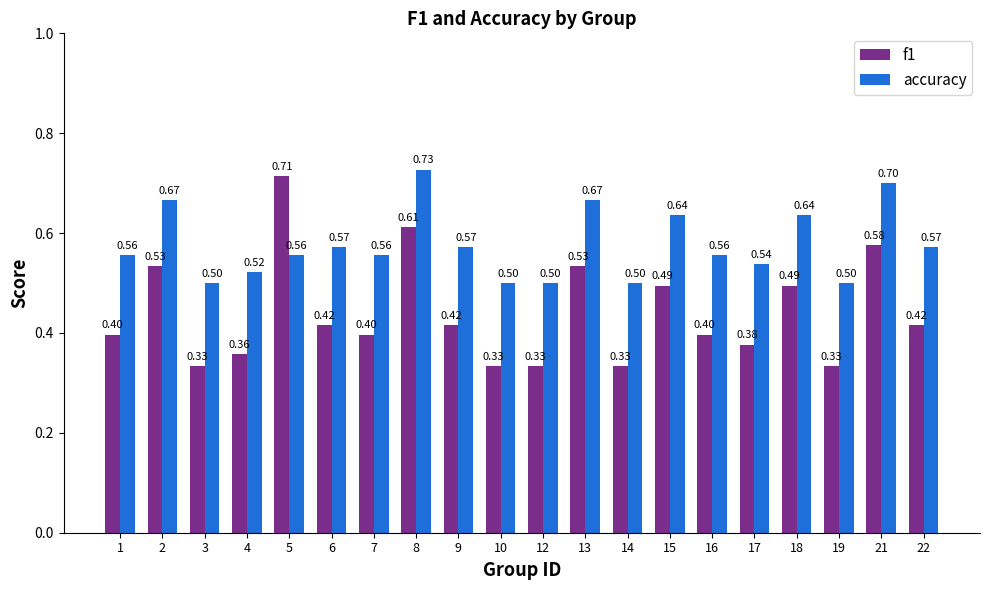

What is the highest value of the f1 series?

0.7